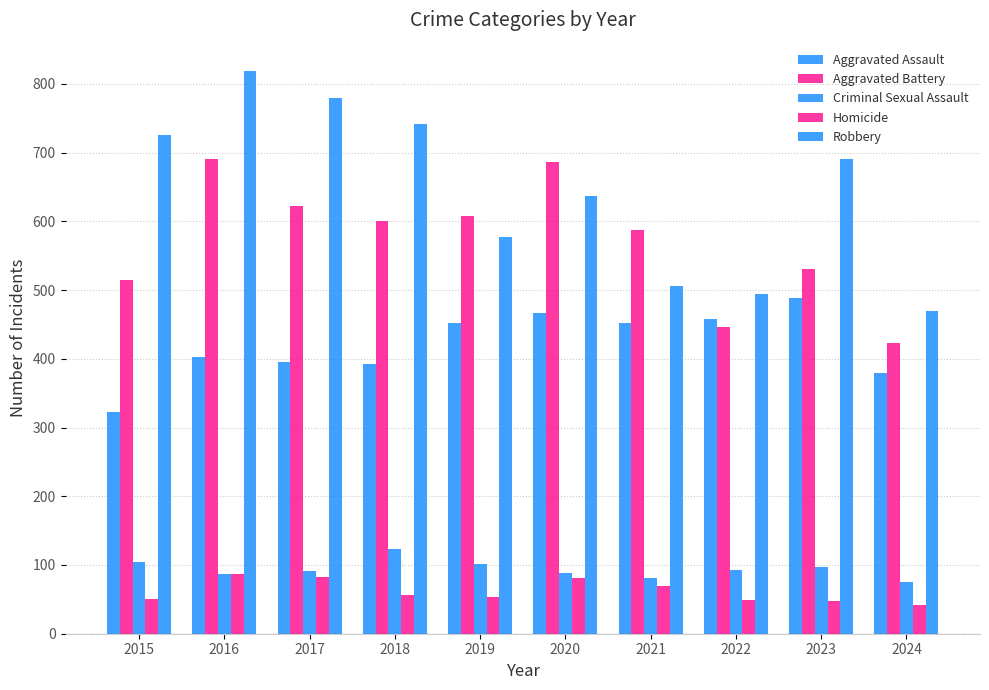

True or false: Criminal Sexual Assault has a value of 87 at 2016.

True